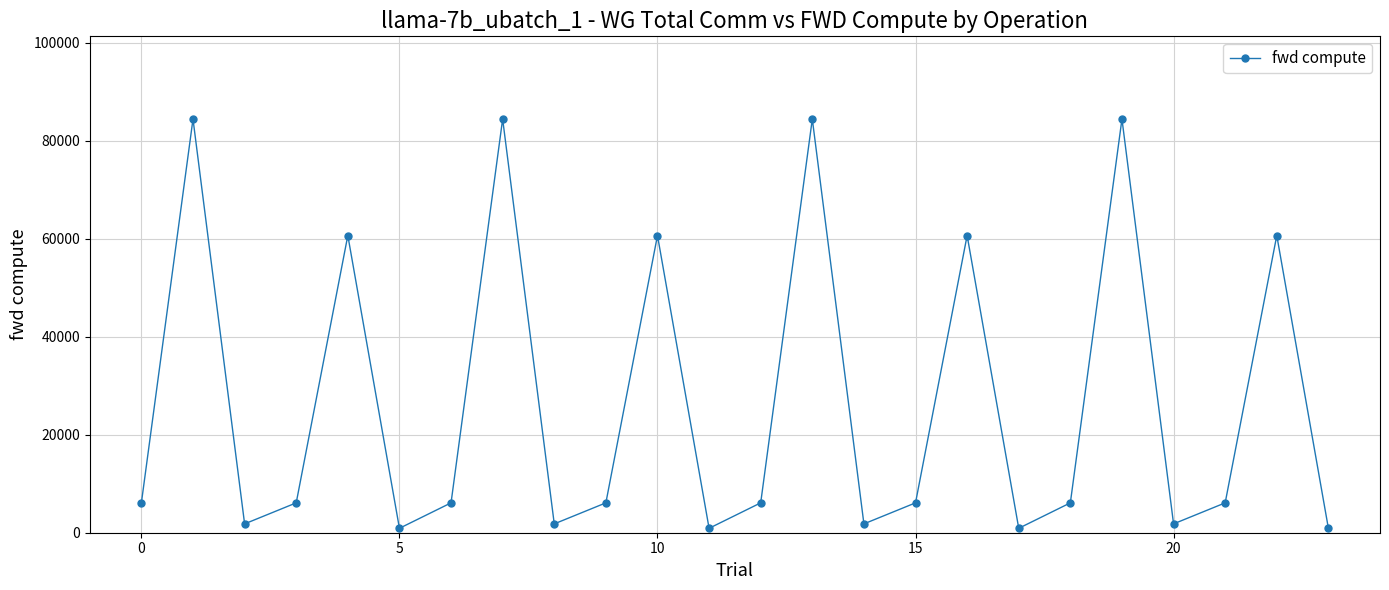

What is the greatest value displayed?

84427.3